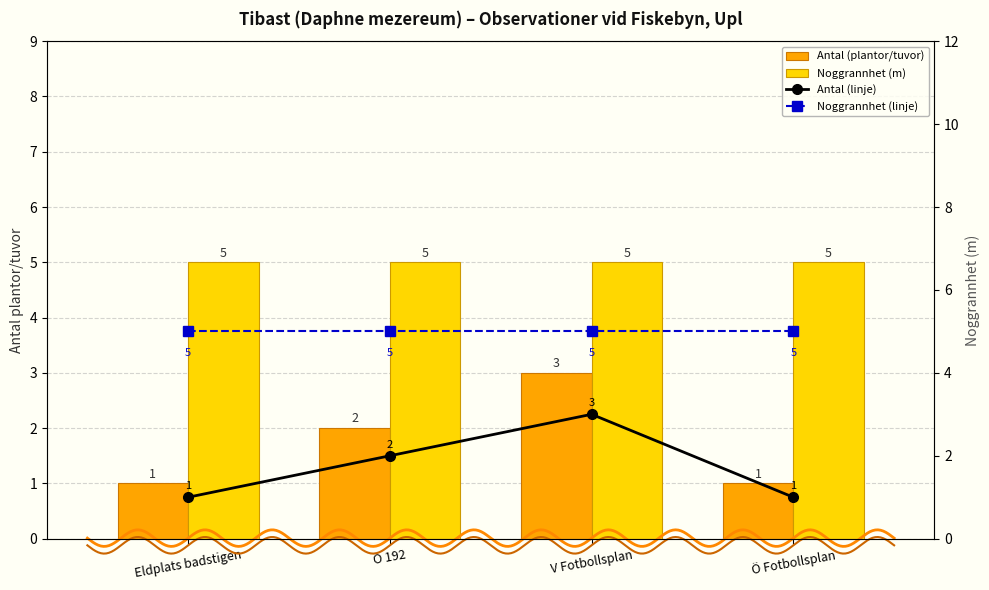

Is the value of Noggrannhet (m) at Eldplats badstigen greater than the value of Antal (linje) at Ö 192?

Yes